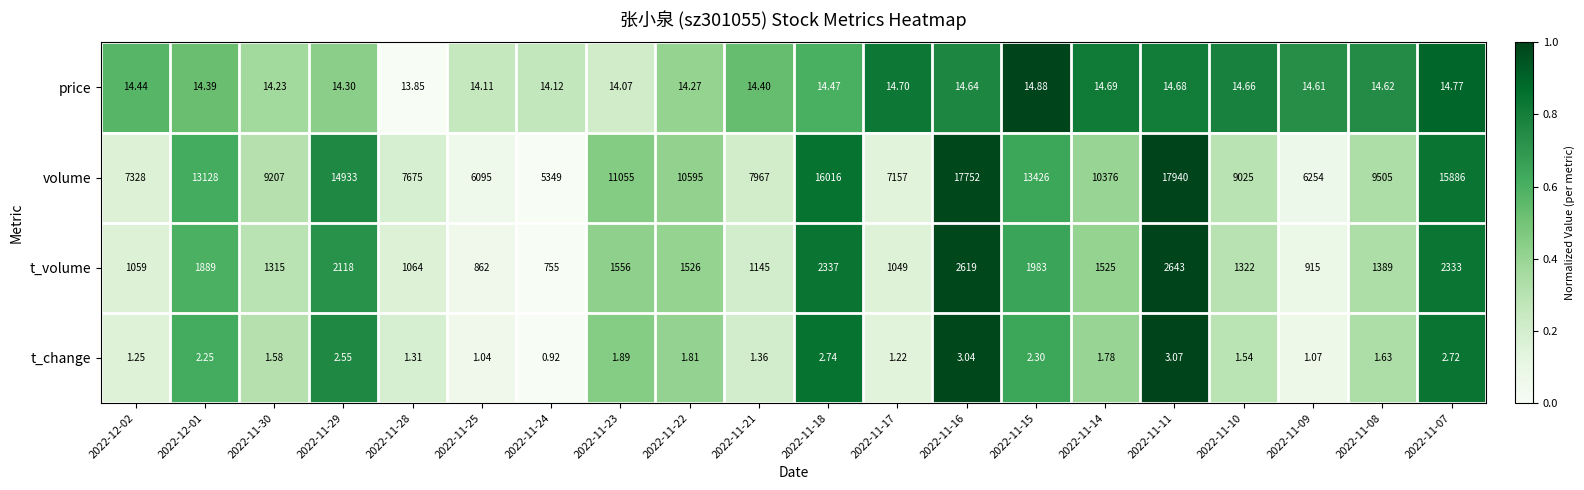

Which series has the largest total across all categories?

volume